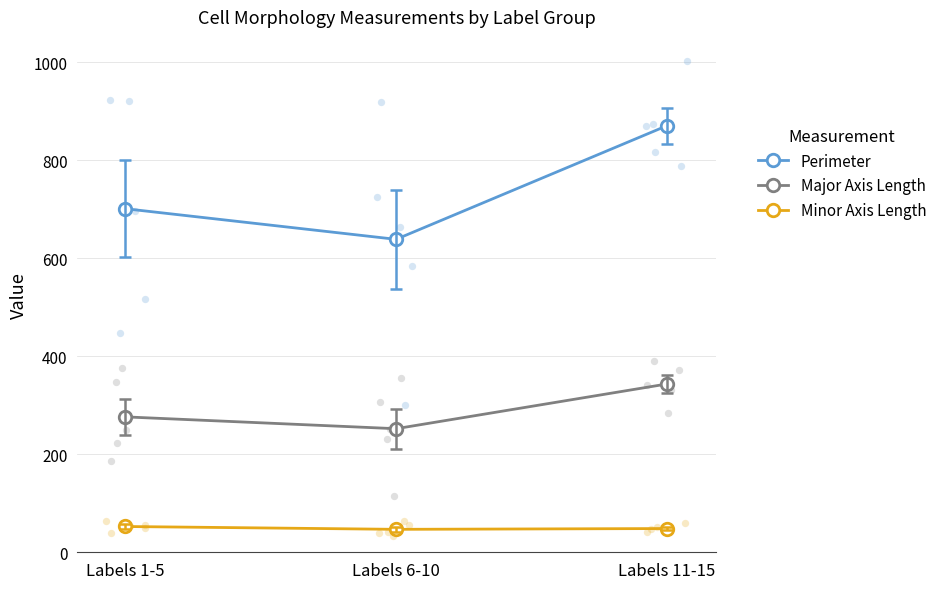

What are all the series names shown in the legend?

Perimeter, Major Axis Length, Minor Axis Length